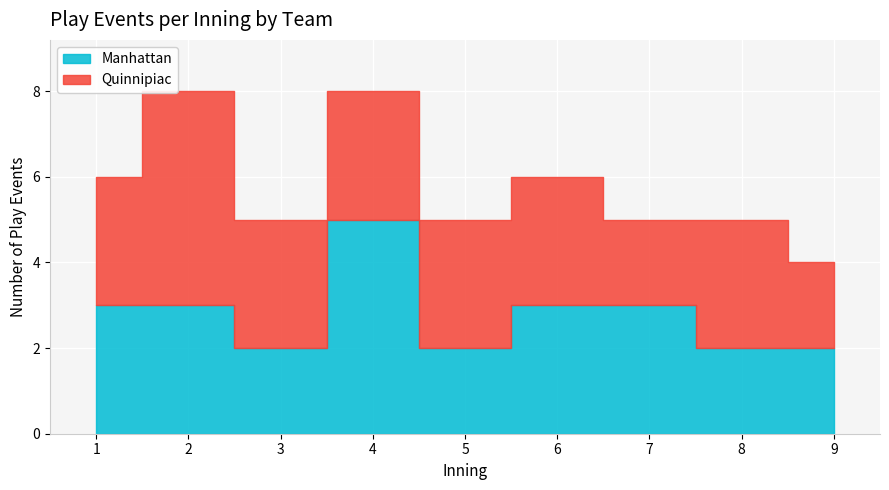

What is the sum of all Manhattan values?

25